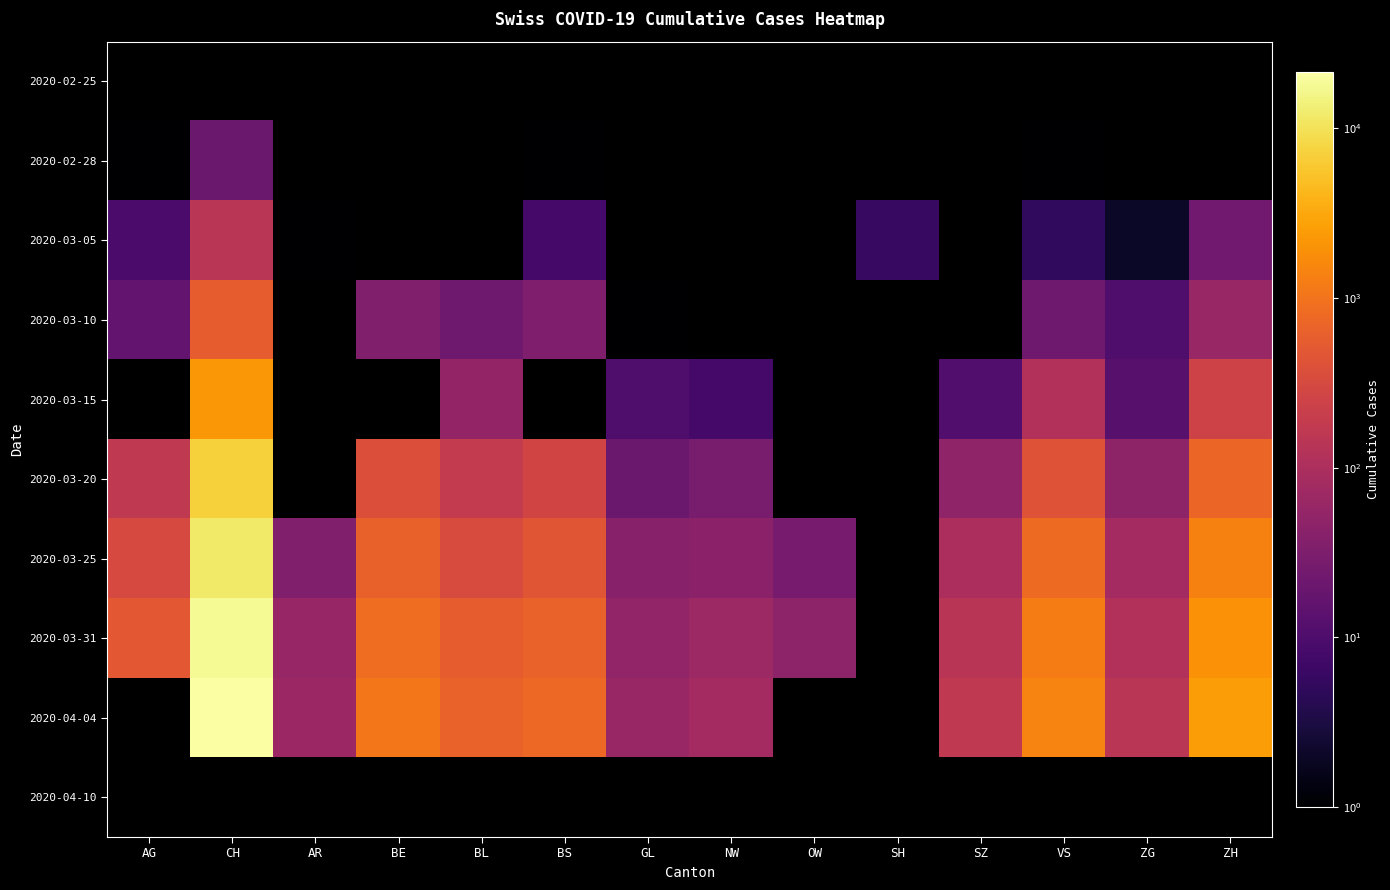

Which series has the largest range (max minus min)?

2020-03-31